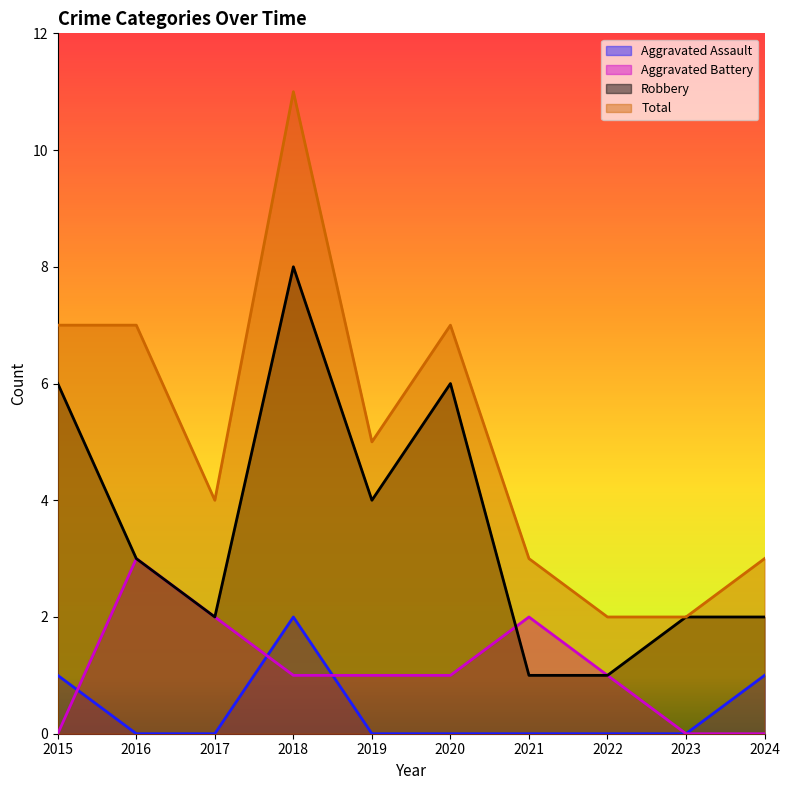

Reading left to right, extract all data points from this chart.

Aggravated Assault: 1	0	0	2	0	0	0	0	0	1
Aggravated Battery: 0	3	2	1	1	1	2	1	0	0
Robbery: 6	3	2	8	4	6	1	1	2	2
Total: 7	7	4	11	5	7	3	2	2	3